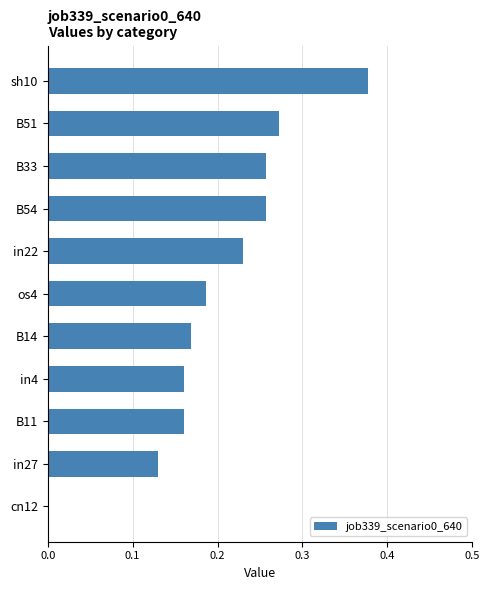

Which has a higher value, B51 or sh10?

sh10